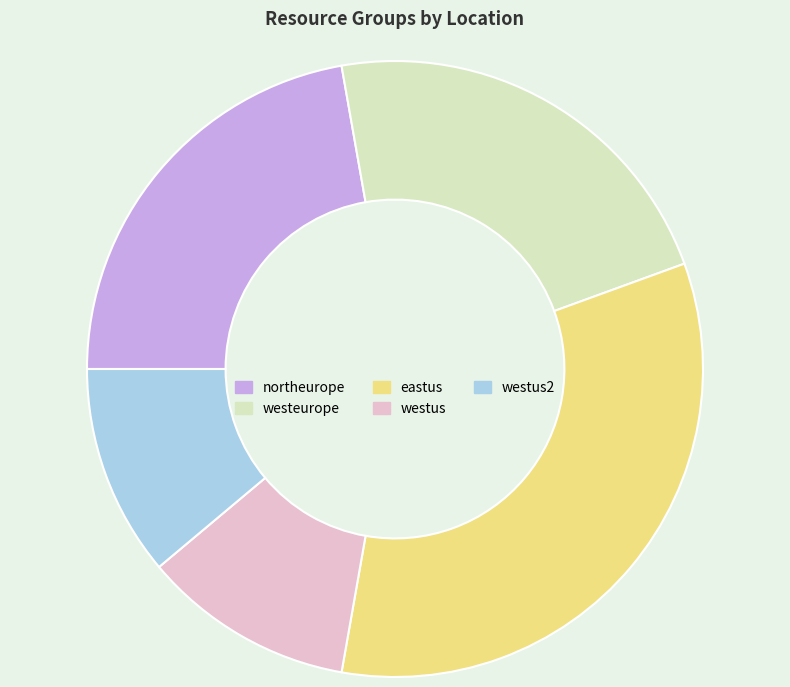

Is there a majority slice in this chart?

No